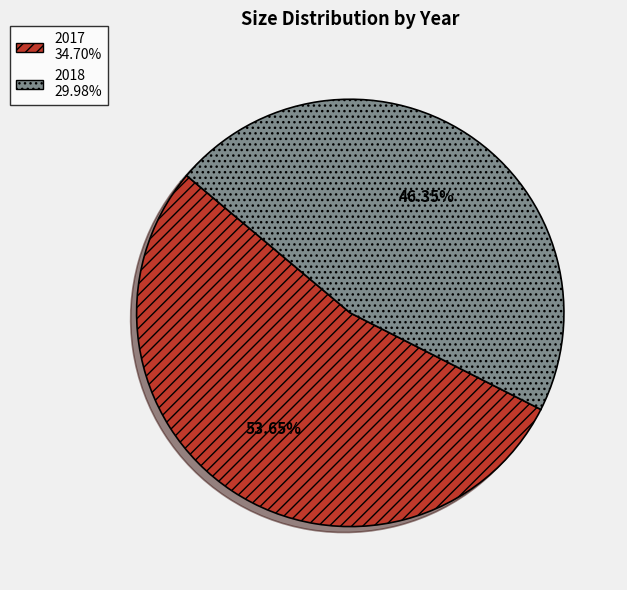

Does 2018 account for over 50% of the chart?

No